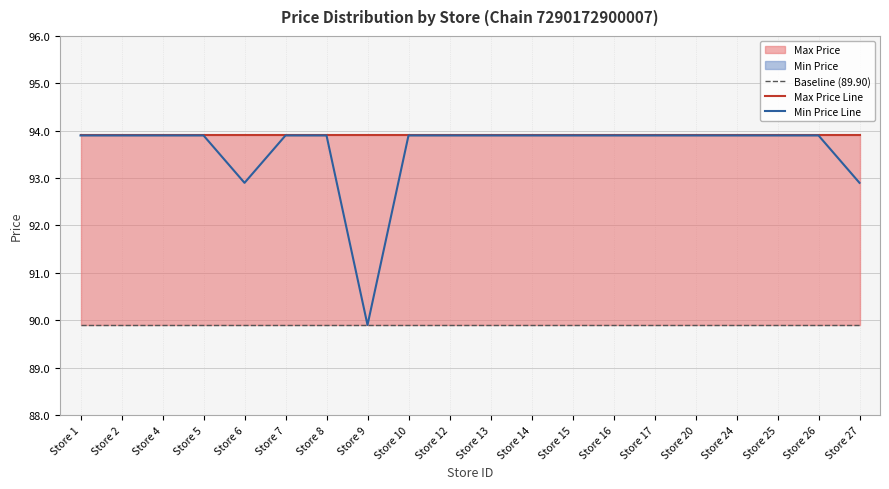

True or false: Baseline (89.90) has a value of 89.9 at Store 26.

True